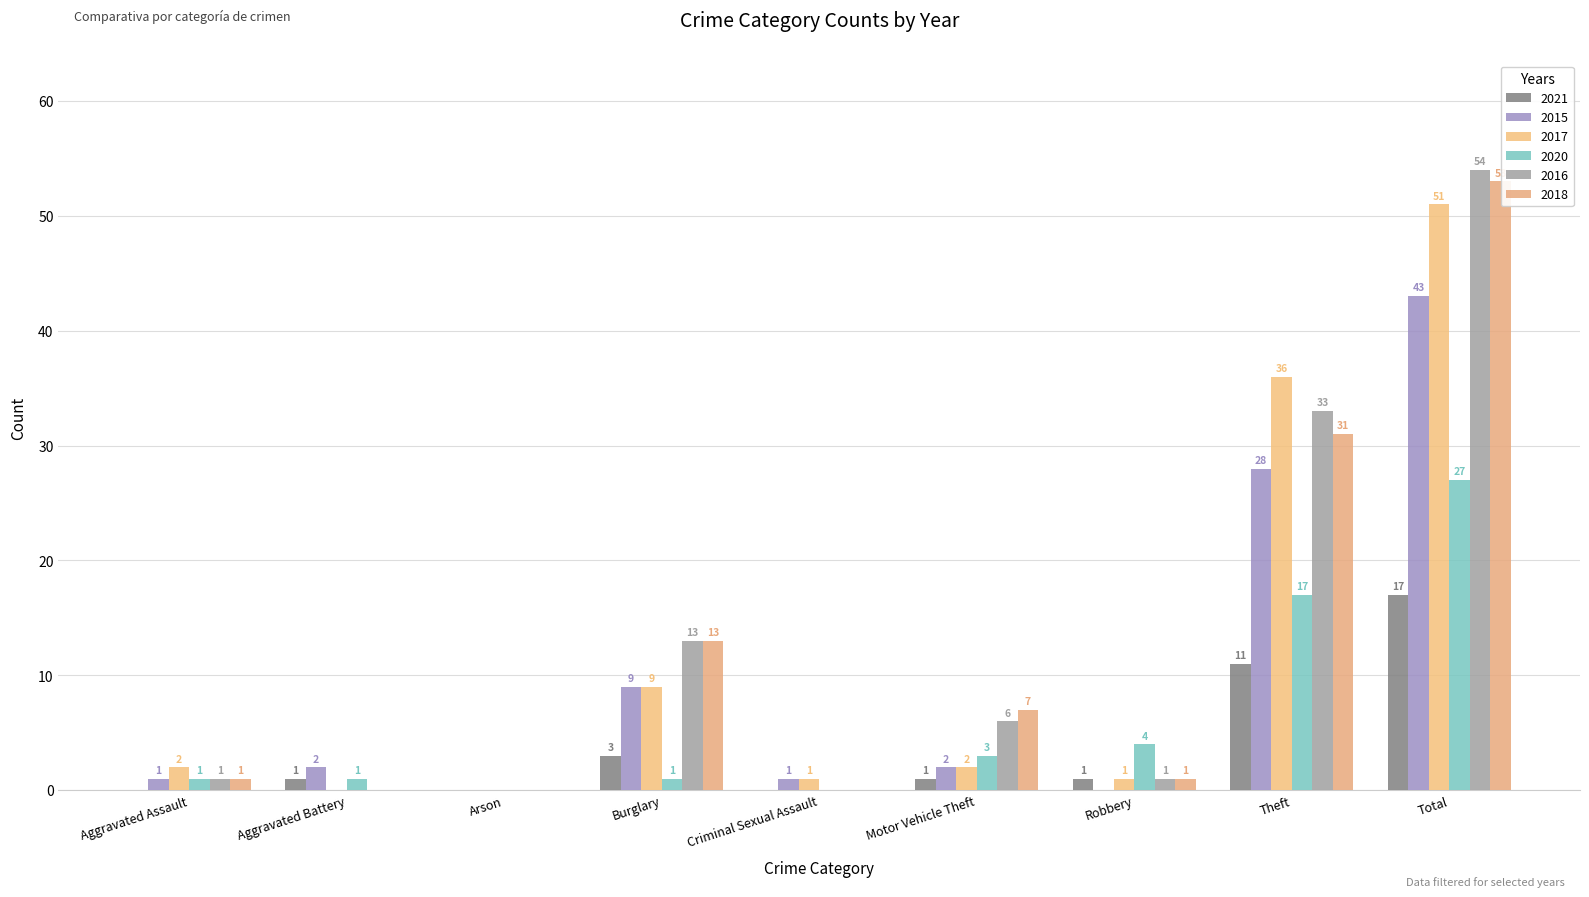

Is it true that 2018 equals 10 at Motor Vehicle Theft?

False